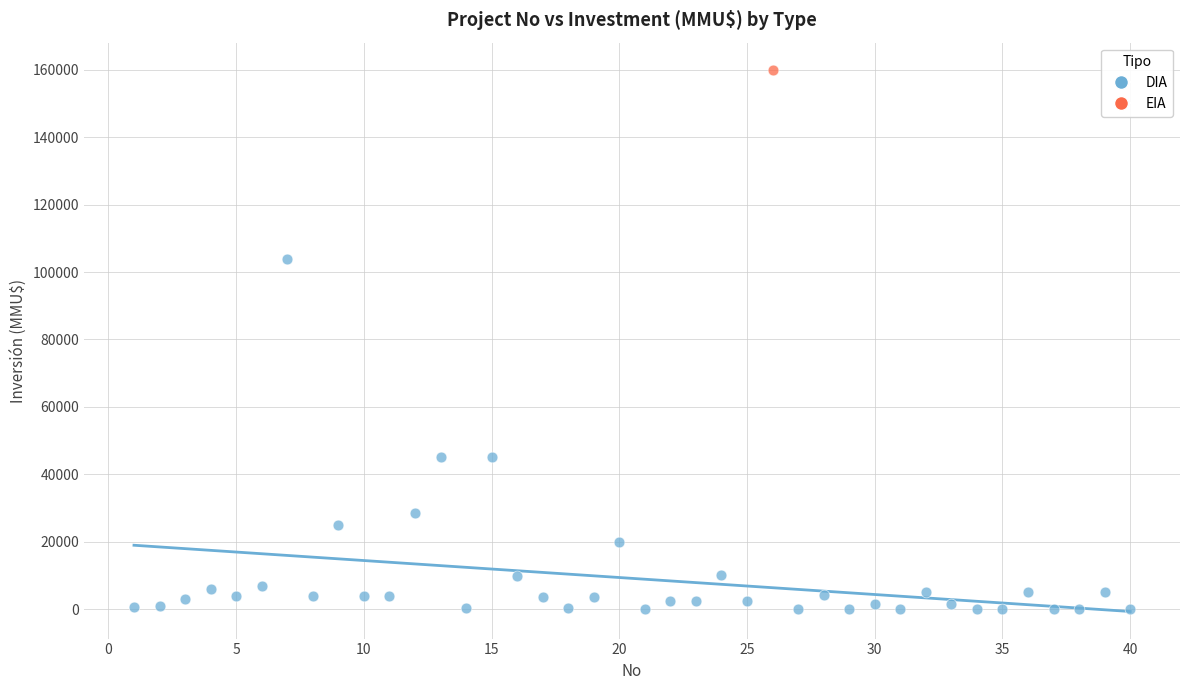

What are all the series names shown in the legend?

DIA, EIA